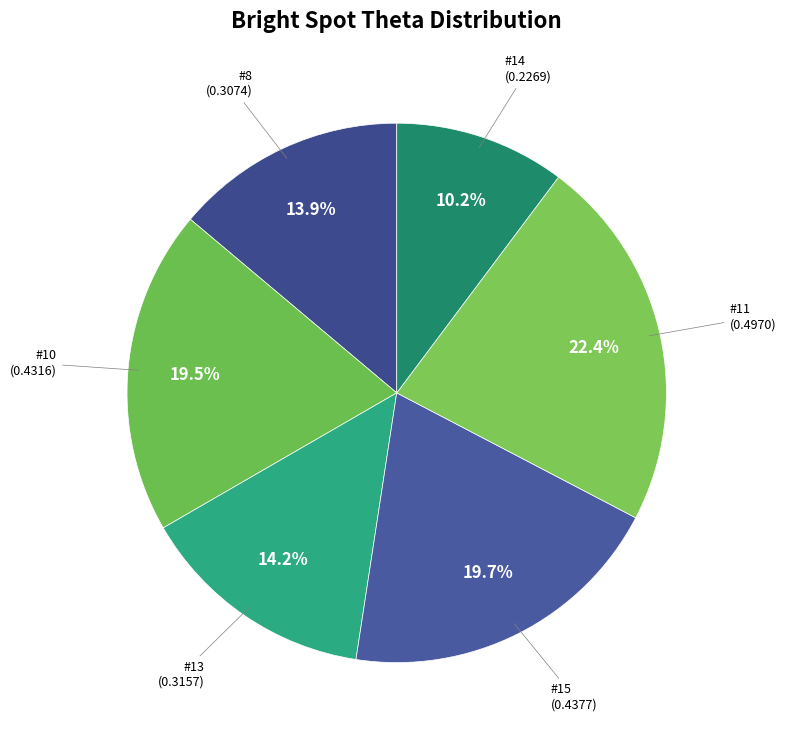

How many slices are in this pie chart?

6